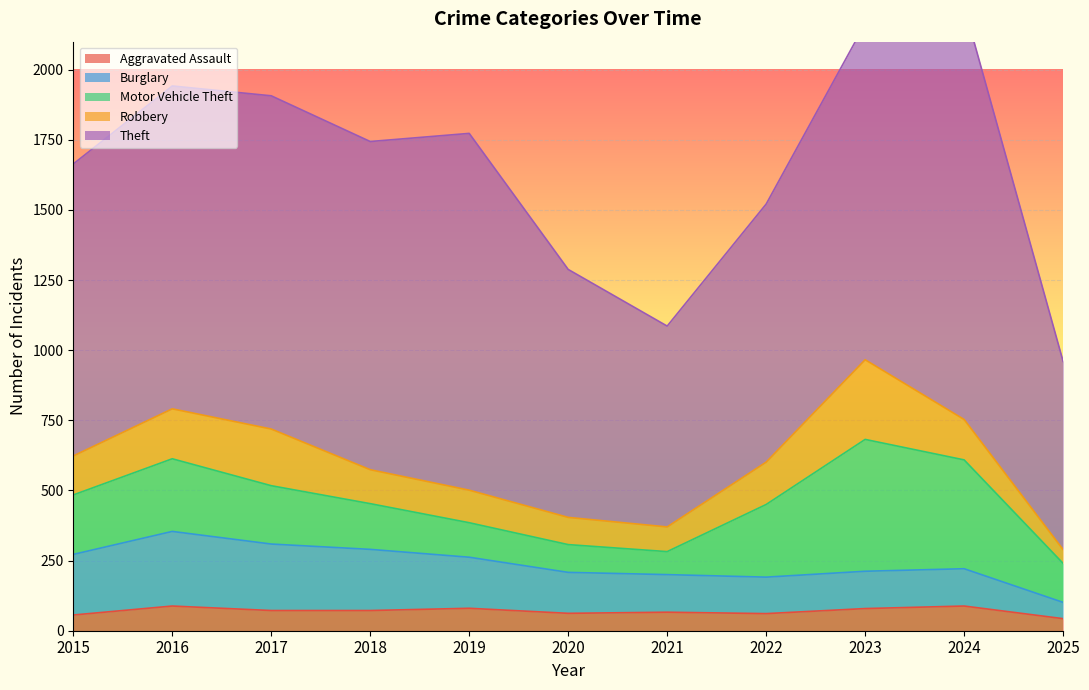

At how many categories does at least one series exceed 1230?

2